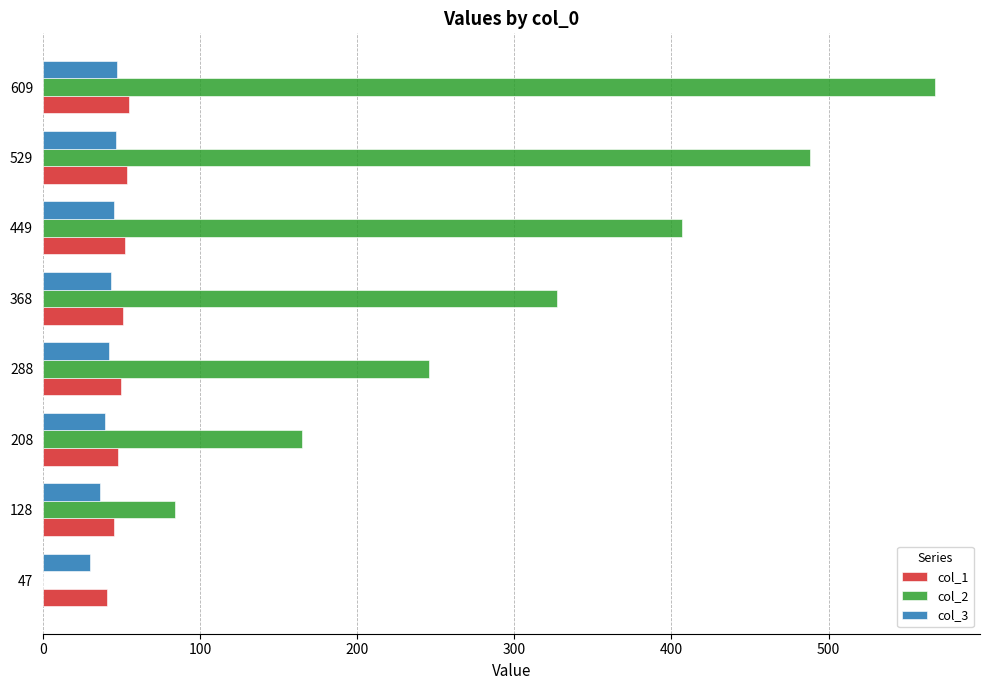

Which series has the largest total across all categories?

col_2